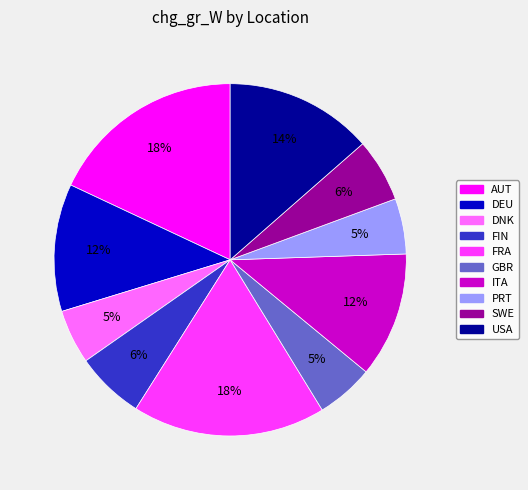

Count the number of slices in the pie.

10